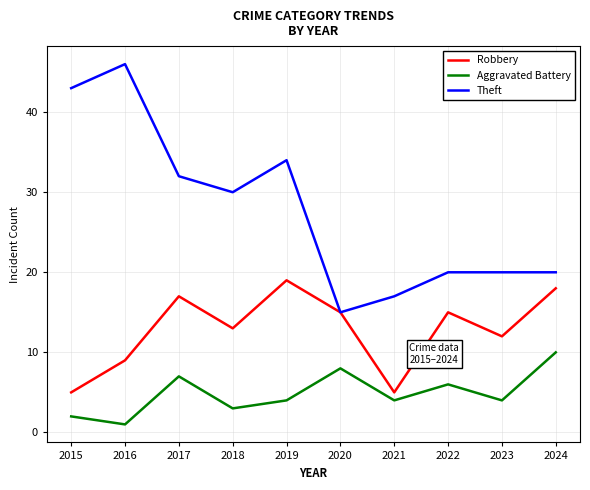

Rank the series at 2021 from highest to lowest value.

Theft, Robbery, Aggravated Battery